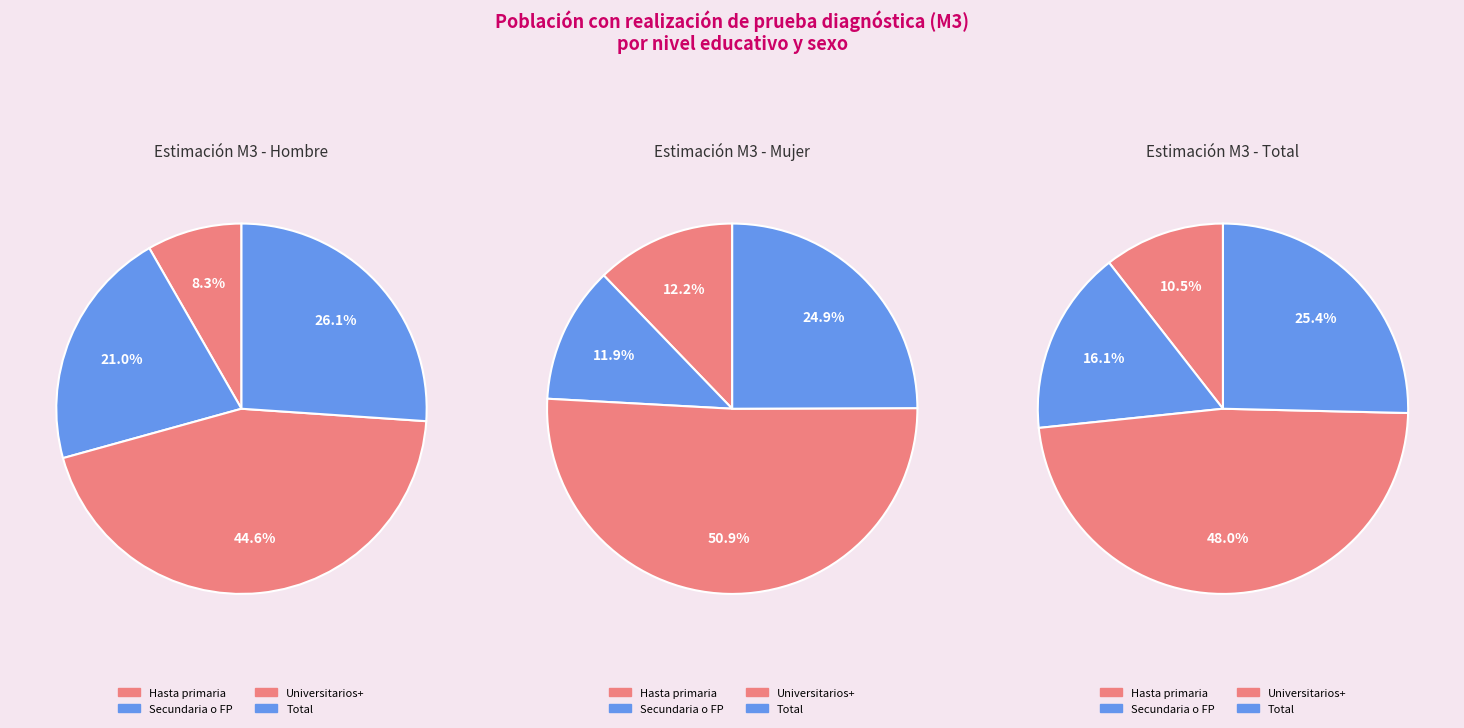

To the nearest percent, what is the difference between the Estudios universitarios o más and Secundaria o FP grado sup slice percentages?

32%